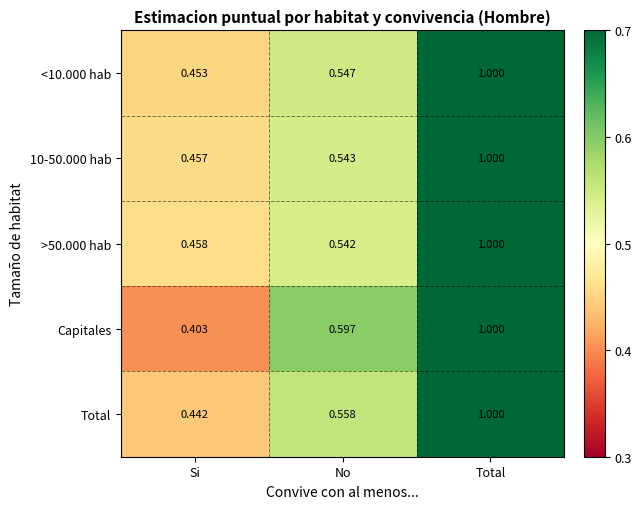

What is the maximum value shown in the chart?

1.0